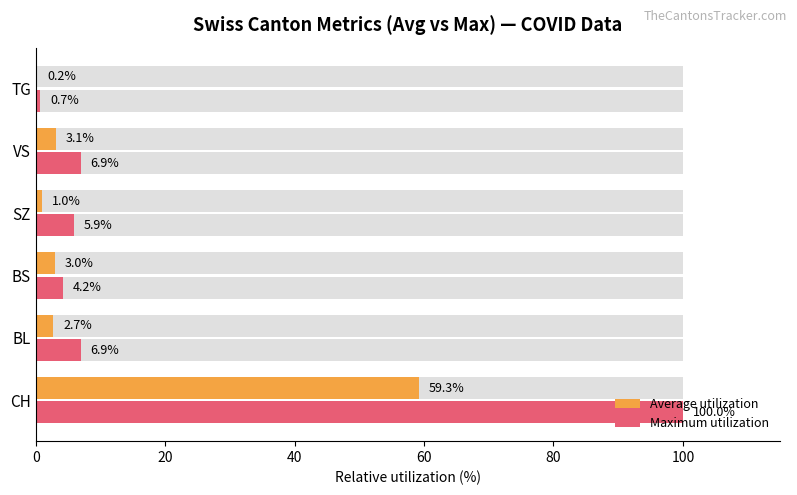

Is the value of Maximum utilization at TG greater than the value of Average utilization at TG?

Yes